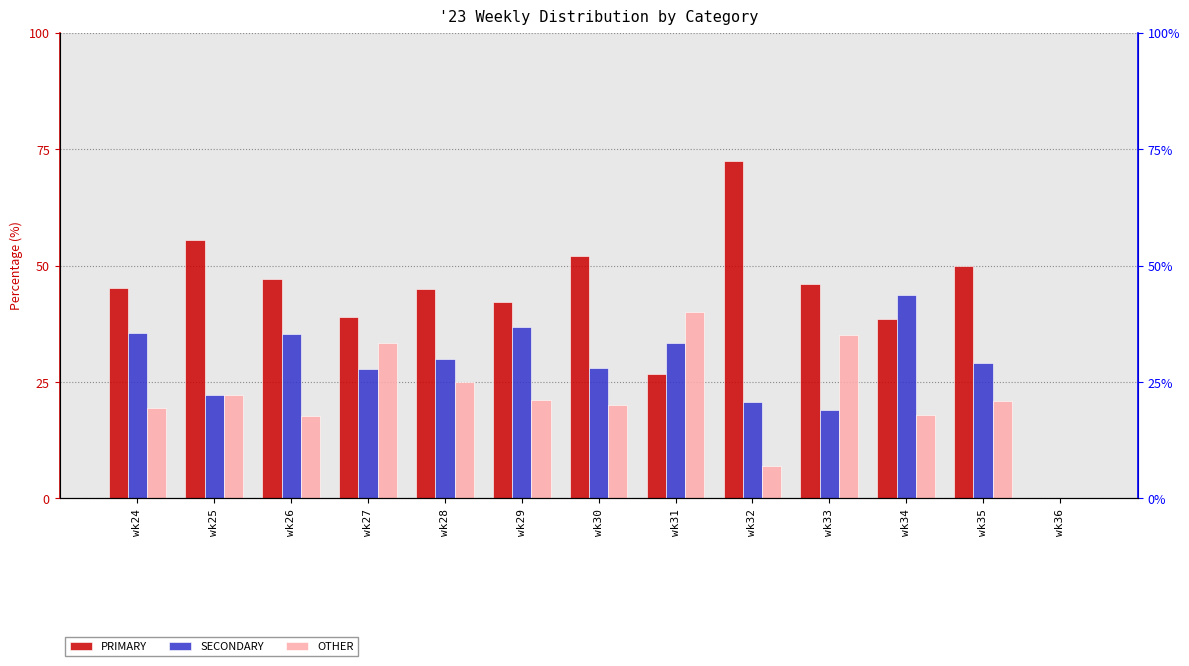

Reading right to left, list all the values displayed in this chart.

PRIMARY: 0.0	50.0	38.5	46.0	72.4	26.7	52.0	42.1	45.0	38.9	47.1	55.6	45.2
SECONDARY: 0.0	29.2	43.6	18.9	20.7	33.3	28.0	36.8	30.0	27.8	35.3	22.2	35.5
OTHER: 0.0	20.8	17.9	35.1	6.9	40.0	20.0	21.1	25.0	33.3	17.6	22.2	19.4